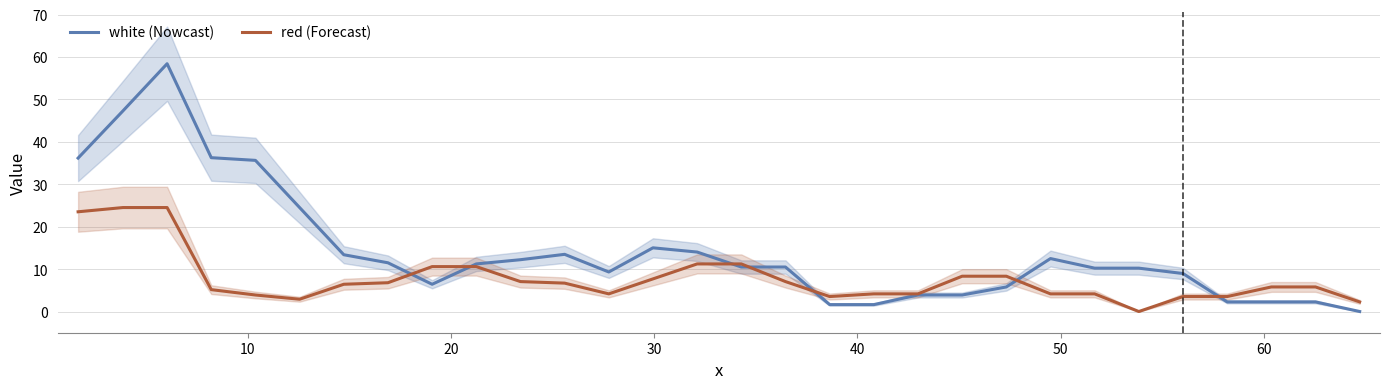

Is this an area chart (filled region under the line)?

No